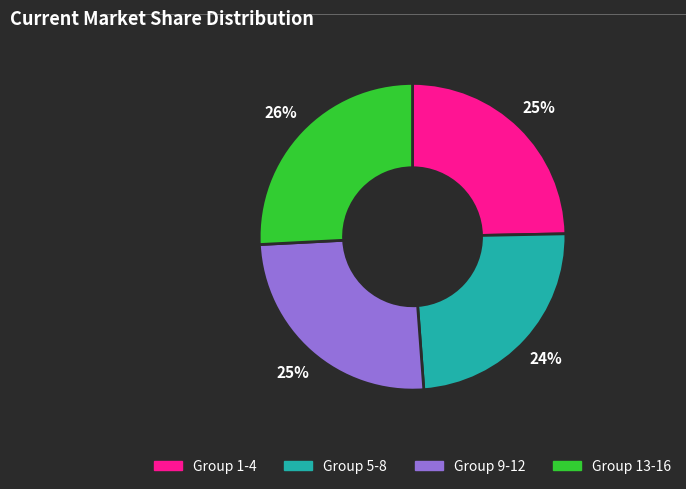

To the nearest percent, what is the average slice percentage?

25%